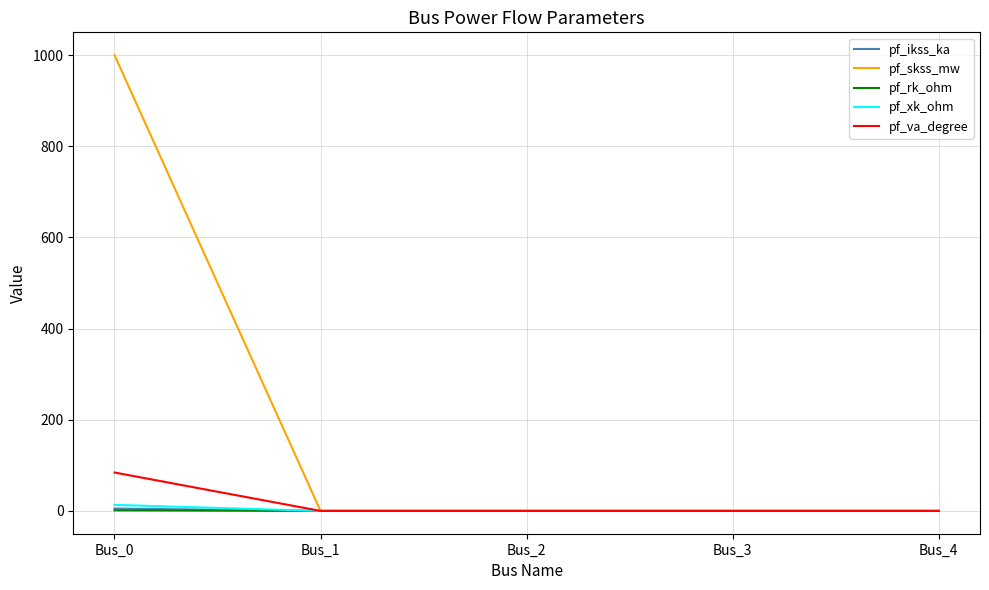

Which series has the largest total across all categories?

pf_skss_mw